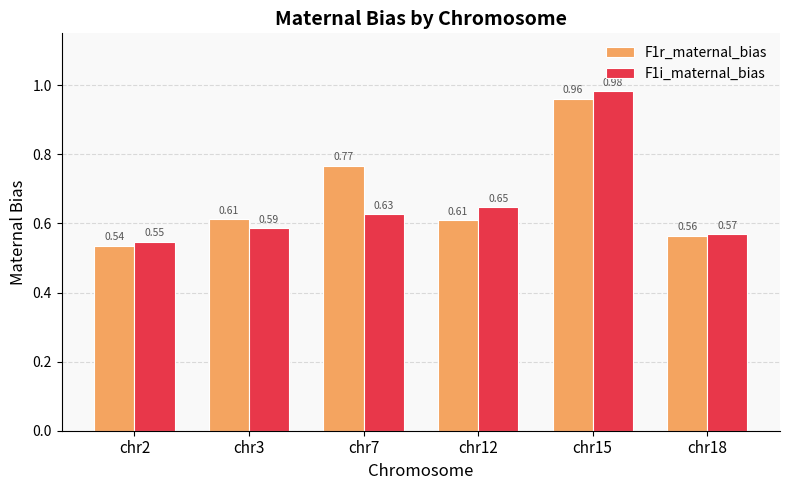

At which label does F1i_maternal_bias reach its peak?

chr15